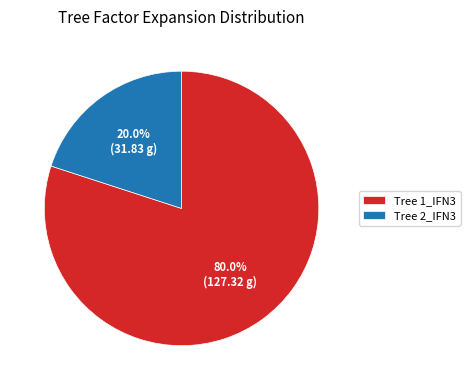

Does Tree 2_IFN3 represent more than half of the total?

No